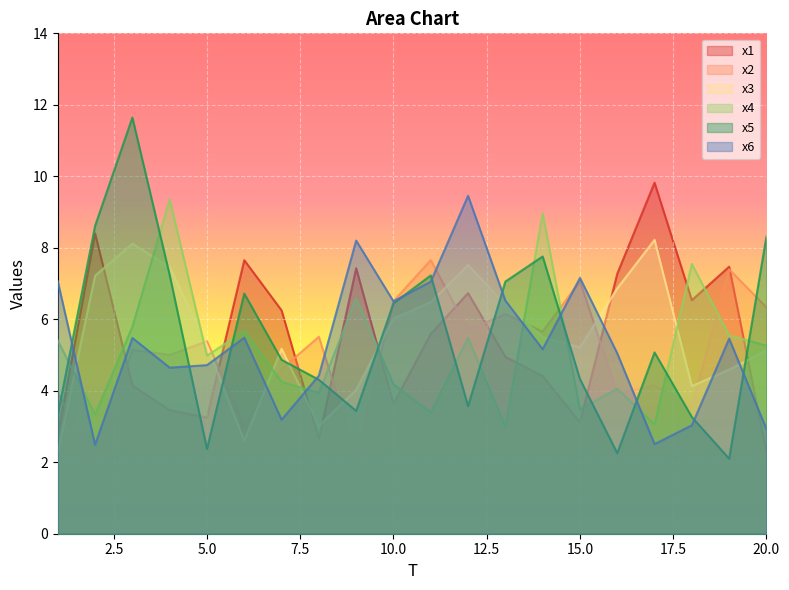

Count the number of data series in this chart.

6